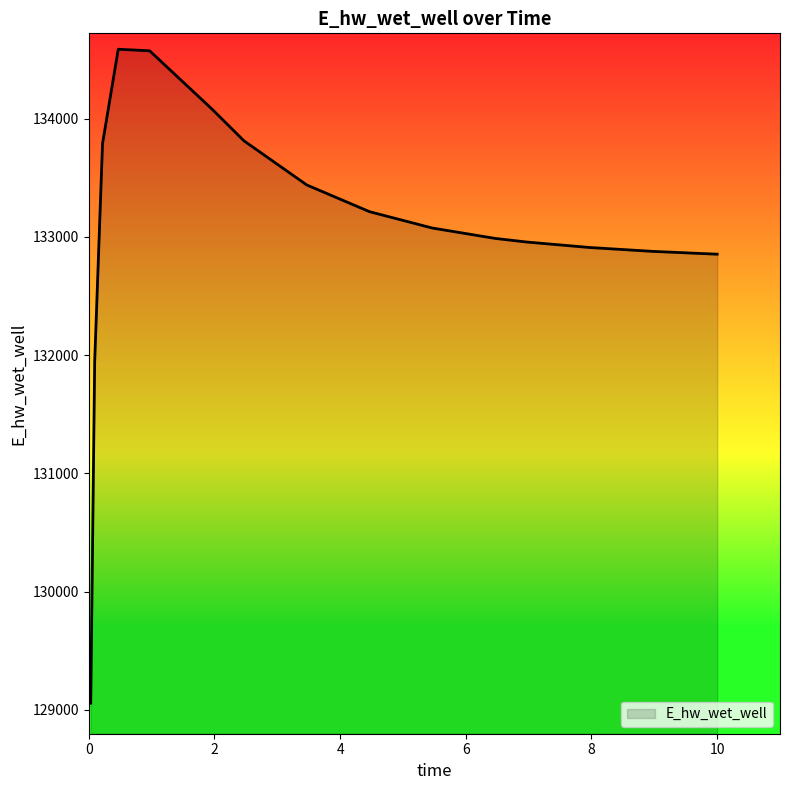

How many lines are shown in the chart?

1